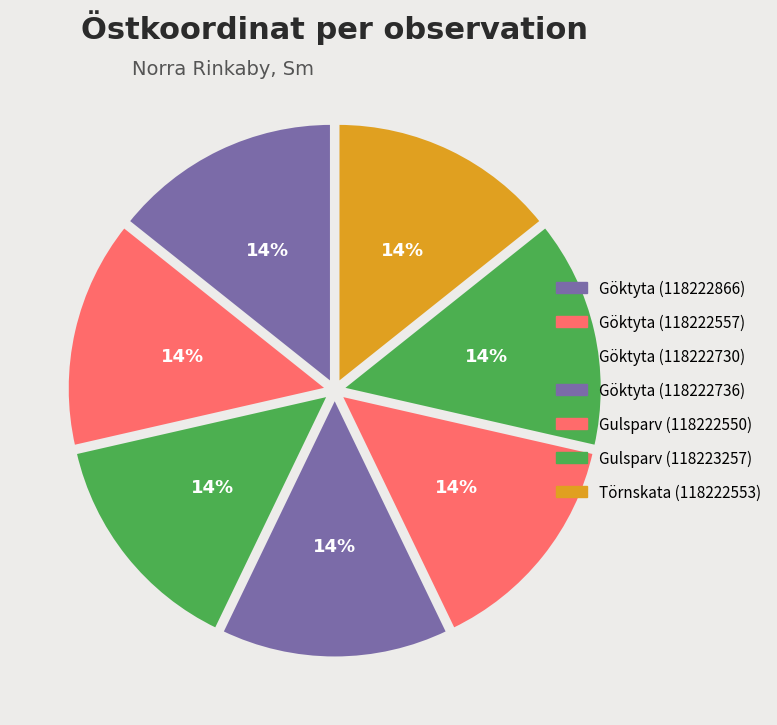

To the nearest percent, what portion does Göktyta (118222557) represent?

14%